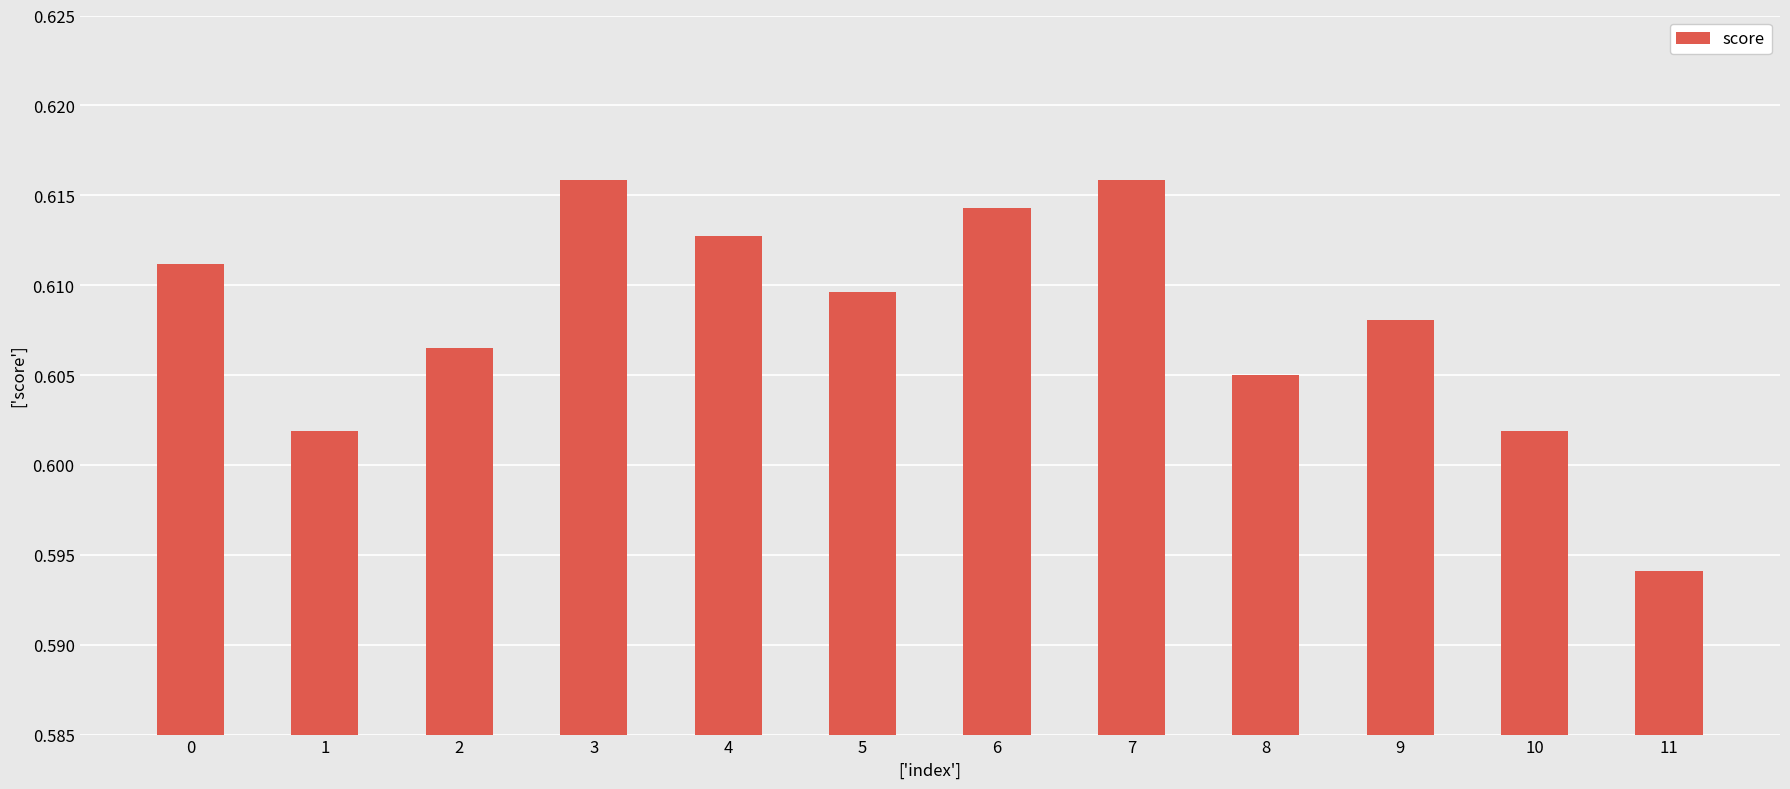

Which label corresponds to the smallest value in the chart?

11